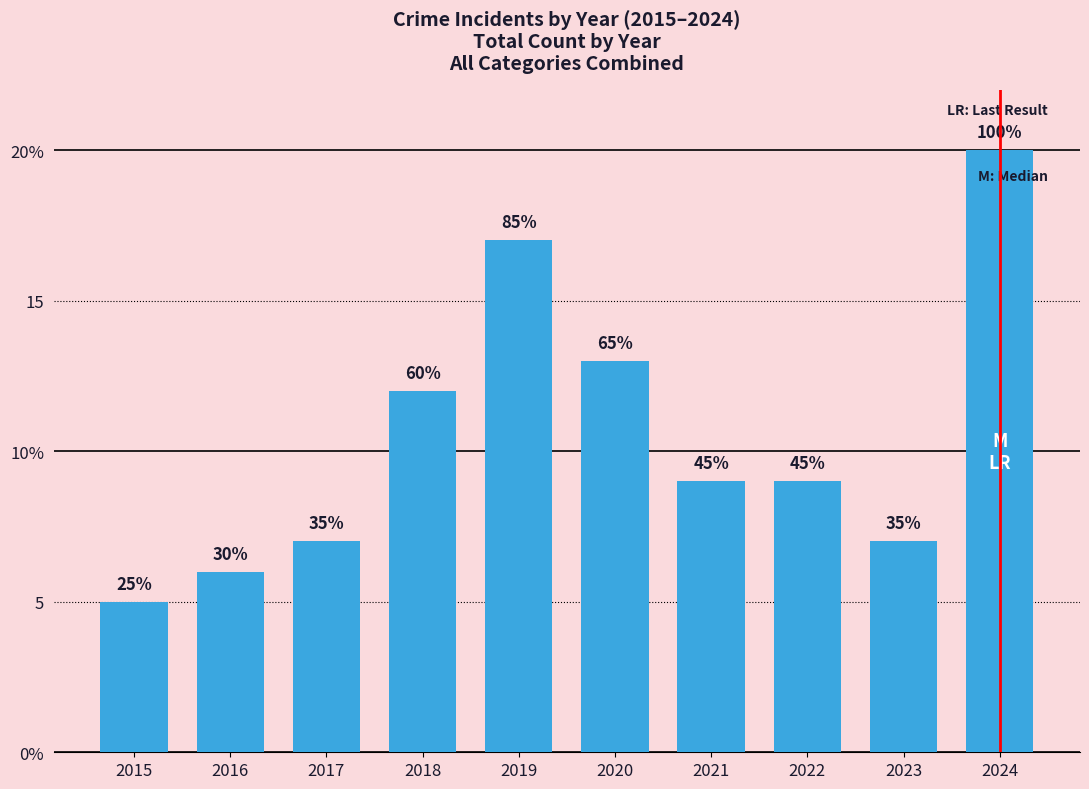

How many distinct data groups are displayed?

1